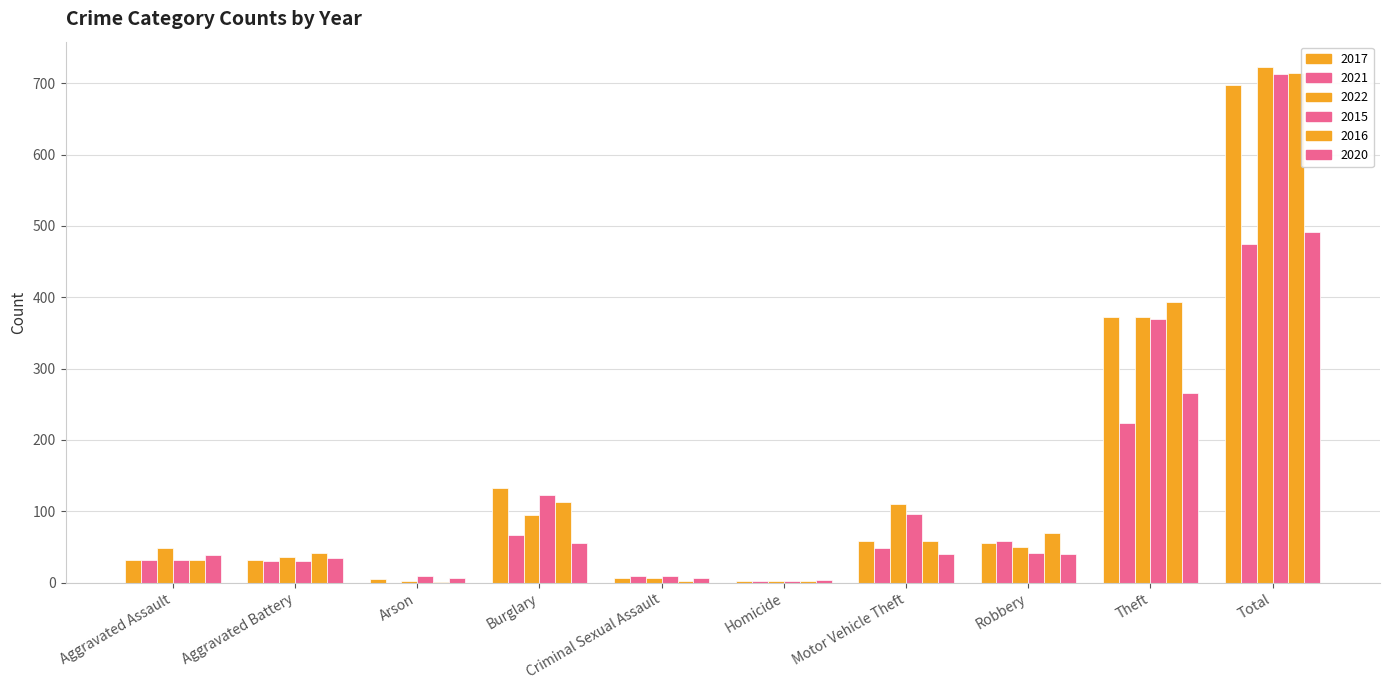

What is the approximate value of 2016 at Criminal Sexual Assault?

3